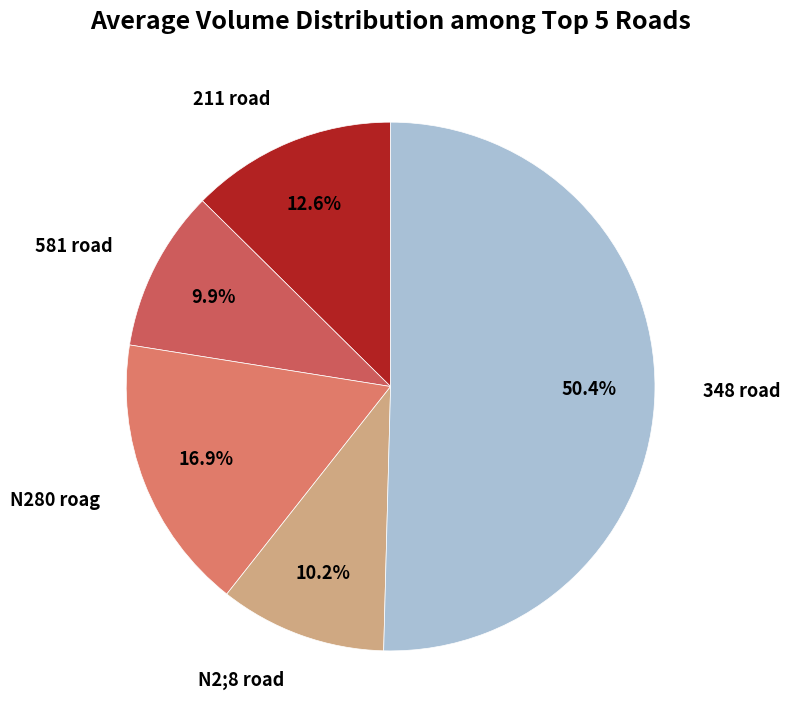

Is it true that 348 road is 50% of the pie?

True